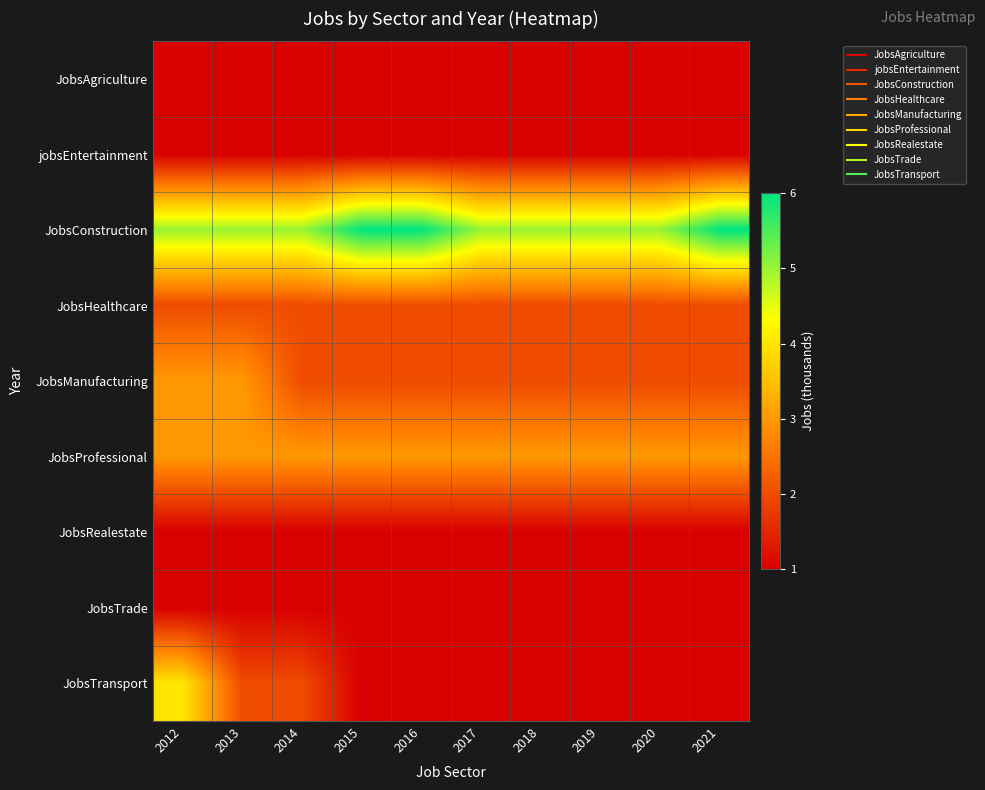

Reading left to right, transcribe all the data shown in this chart.

JobsAgriculture: 2012=1	2013=1	2014=1	2015=1	2016=1	2017=1	2018=1	2019=1	2020=1	2021=1
jobsEntertainment: 2012=1	2013=1	2014=1	2015=1	2016=1	2017=1	2018=1	2019=1	2020=1	2021=1
JobsConstruction: 2012=5	2013=5	2014=5	2015=6	2016=6	2017=5	2018=5	2019=5	2020=5	2021=6
JobsHealthcare: 2012=2	2013=2	2014=2	2015=2	2016=2	2017=2	2018=2	2019=2	2020=2	2021=2
JobsManufacturing: 2012=3	2013=3	2014=2	2015=2	2016=2	2017=2	2018=2	2019=2	2020=2	2021=2
JobsProfessional: 2012=3	2013=3	2014=3	2015=3	2016=3	2017=3	2018=3	2019=3	2020=3	2021=3
JobsRealestate: 2012=1	2013=1	2014=1	2015=1	2016=1	2017=1	2018=1	2019=1	2020=1	2021=1
JobsTrade: 2012=1	2013=1	2014=1	2015=1	2016=1	2017=1	2018=1	2019=1	2020=1	2021=1
JobsTransport: 2012=4	2013=2	2014=2	2015=1	2016=1	2017=1	2018=1	2019=1	2020=1	2021=1